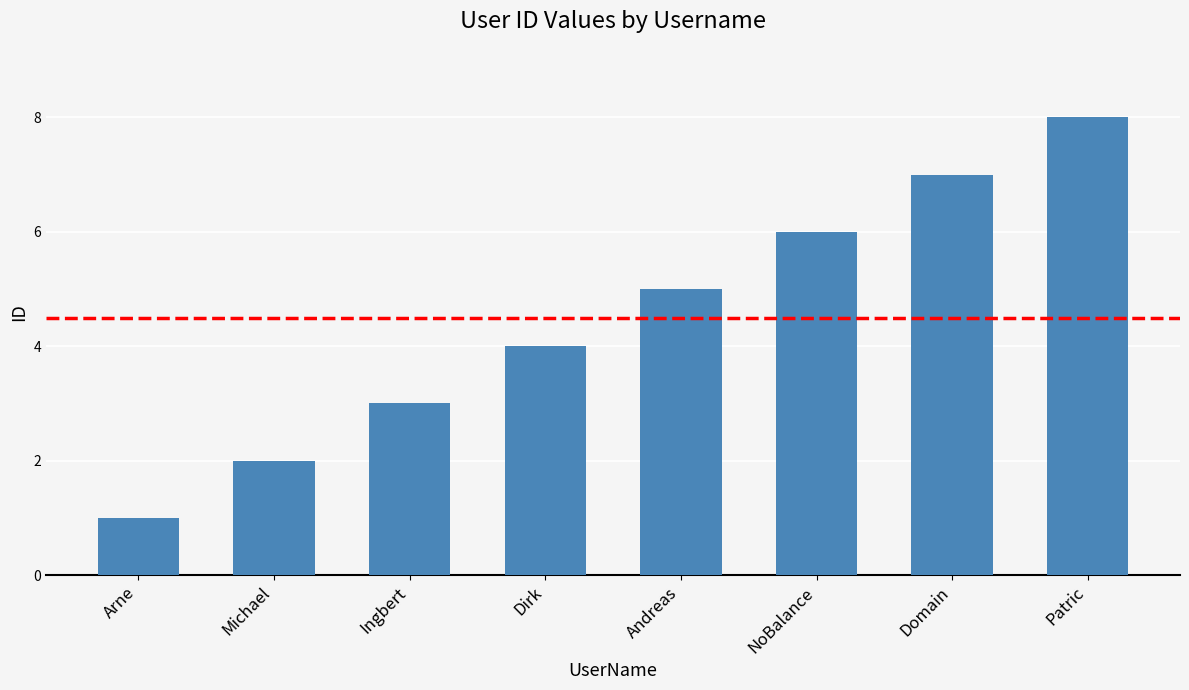

How many data points does each series have?

8